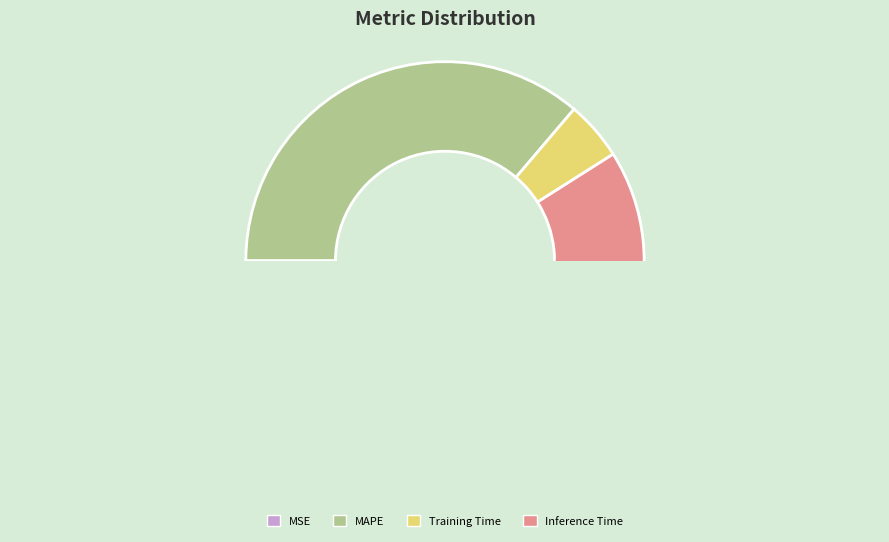

Does Inference Time represent more than half of the total?

Yes